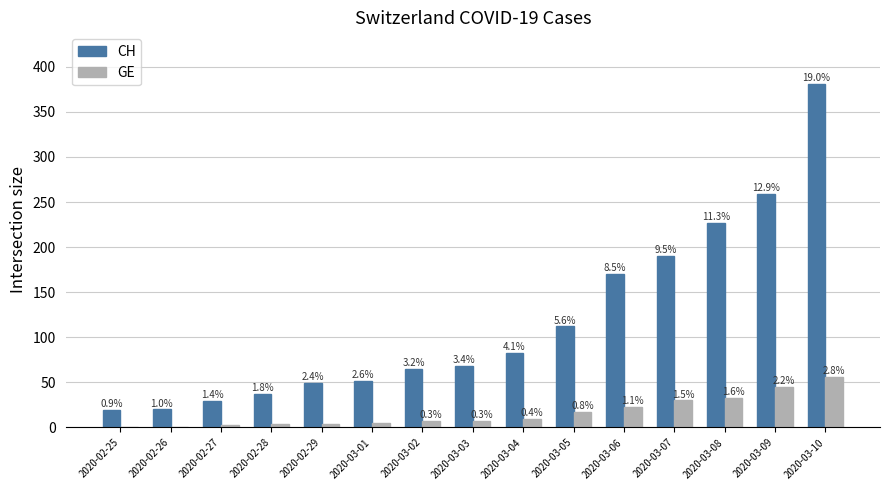

Are the bars grouped side by side (vs. stacked)?

Yes